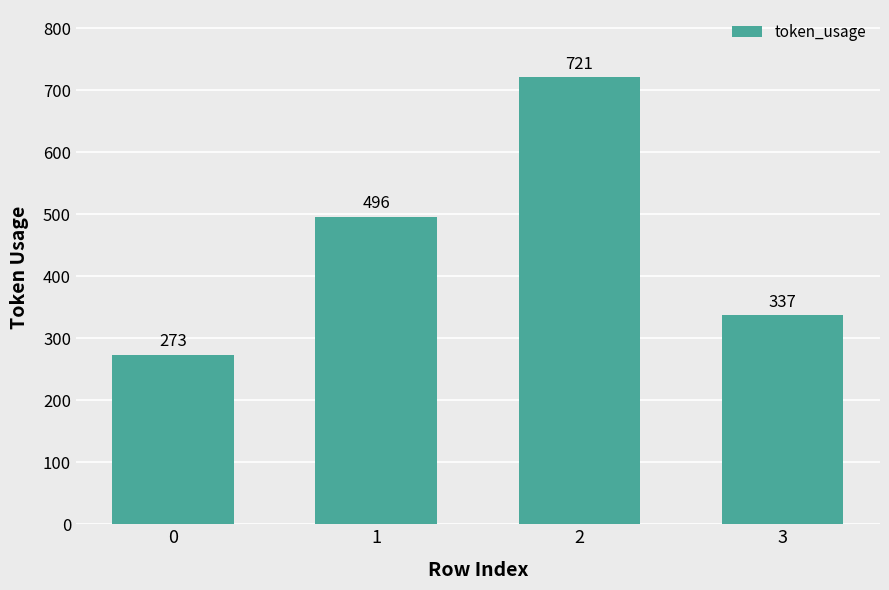

Rank the categories by value from lowest to highest.

0, 3, 1, 2